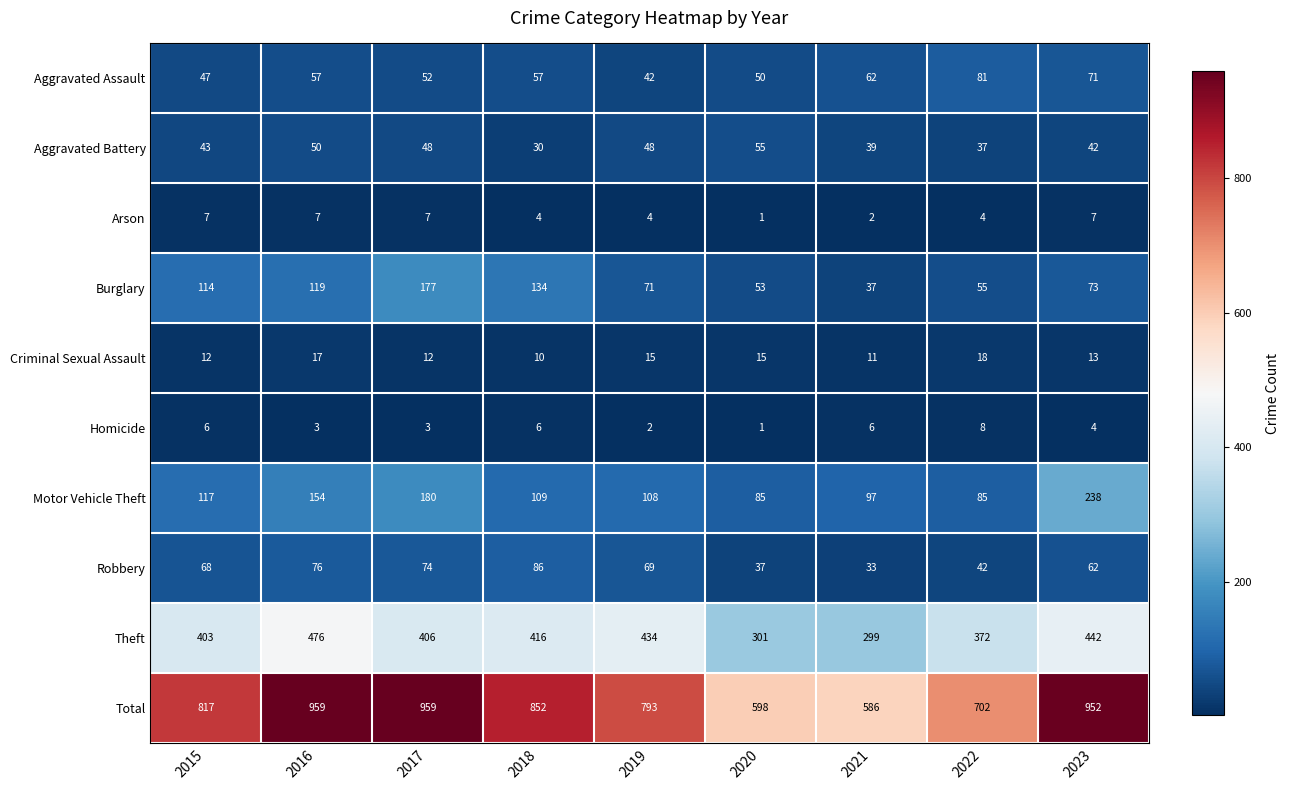

At which label is Burglary closest to 107?

2015